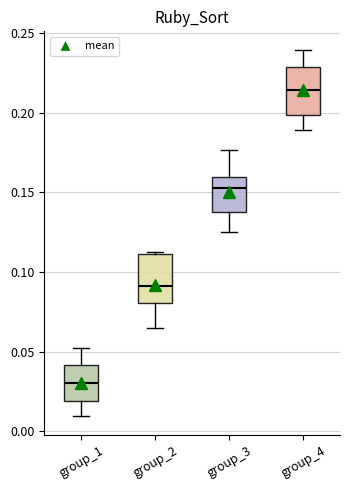

Which box's median line is the highest?

group_4